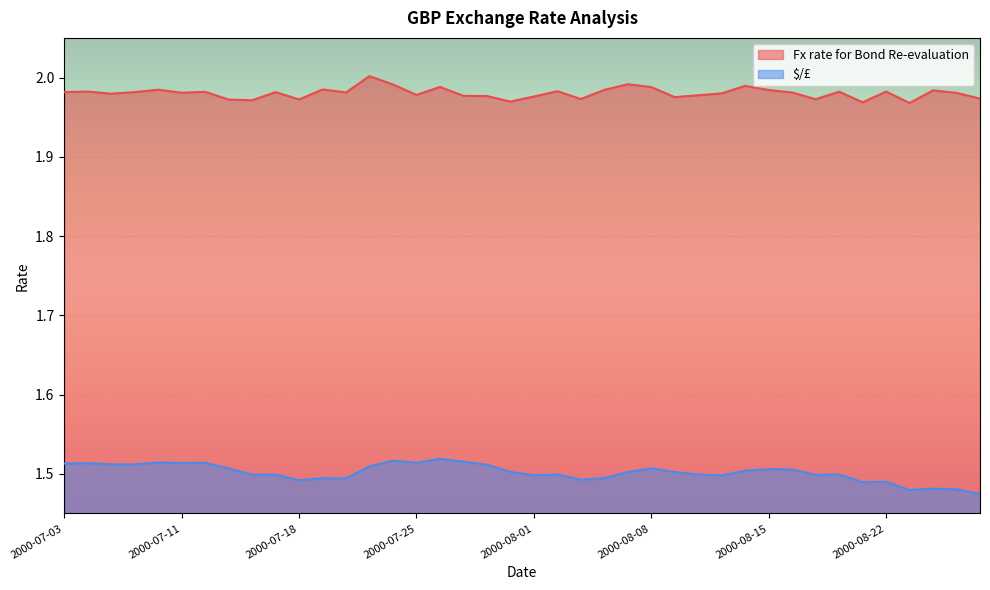

Which series has the largest range (max minus min)?

$/£